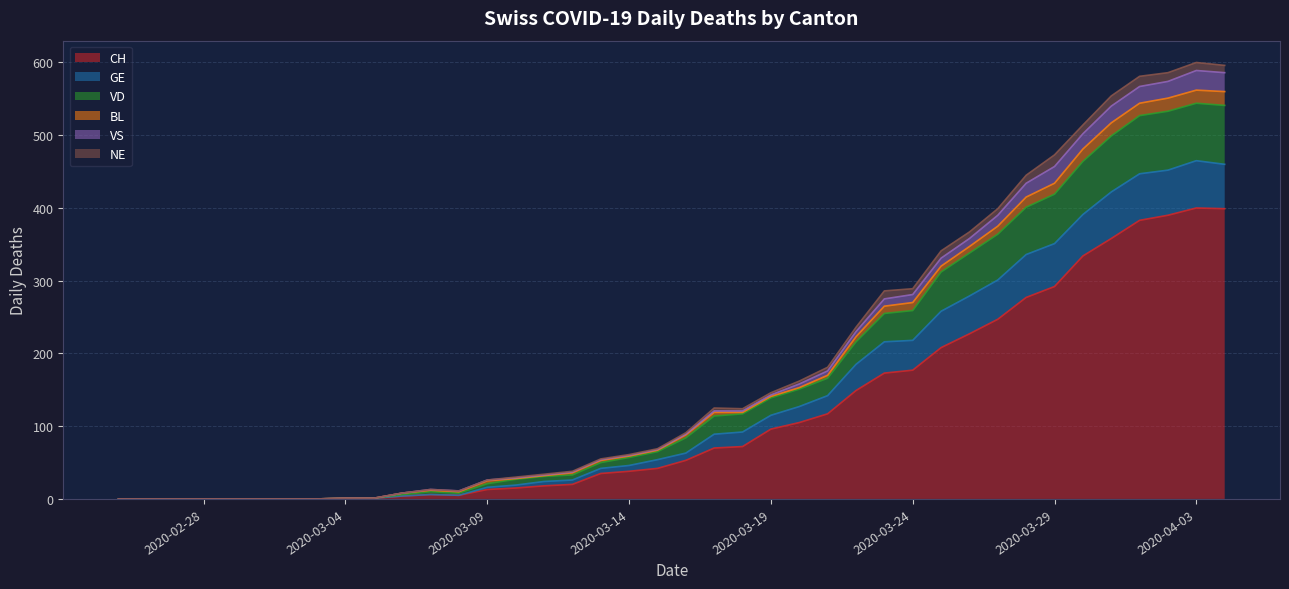

At which label does GE first exceed 84?

2020-03-17